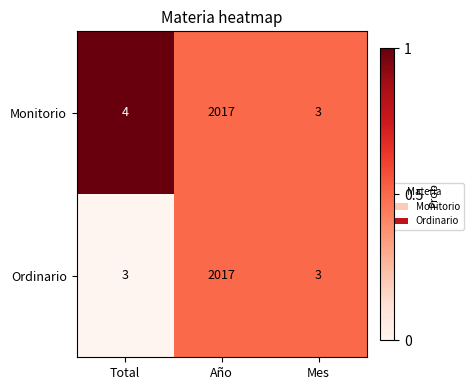

Which series changed the most between Total and Año?

Ordinario